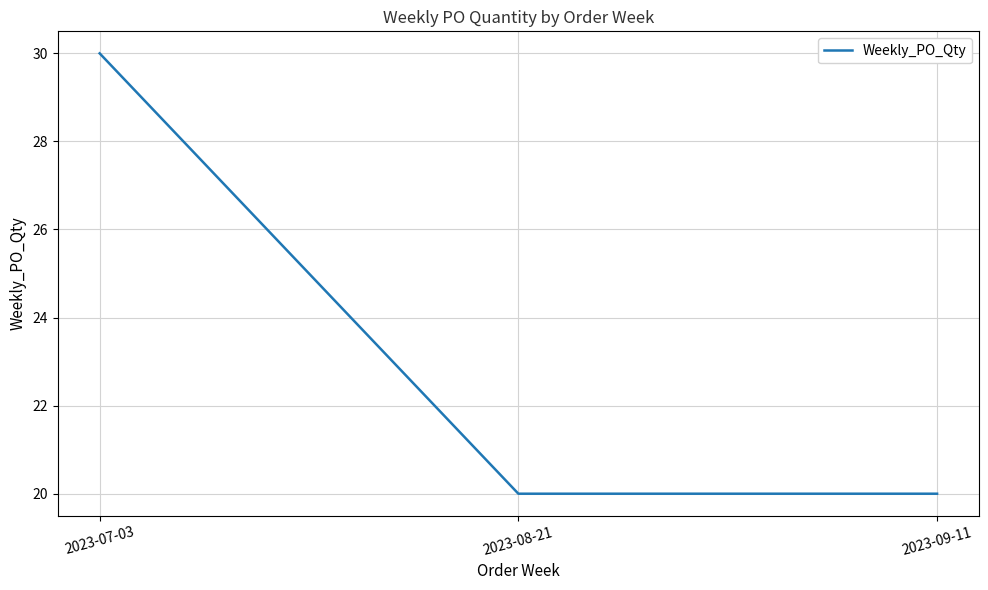

What is the difference between the maximum and second lowest values?

10